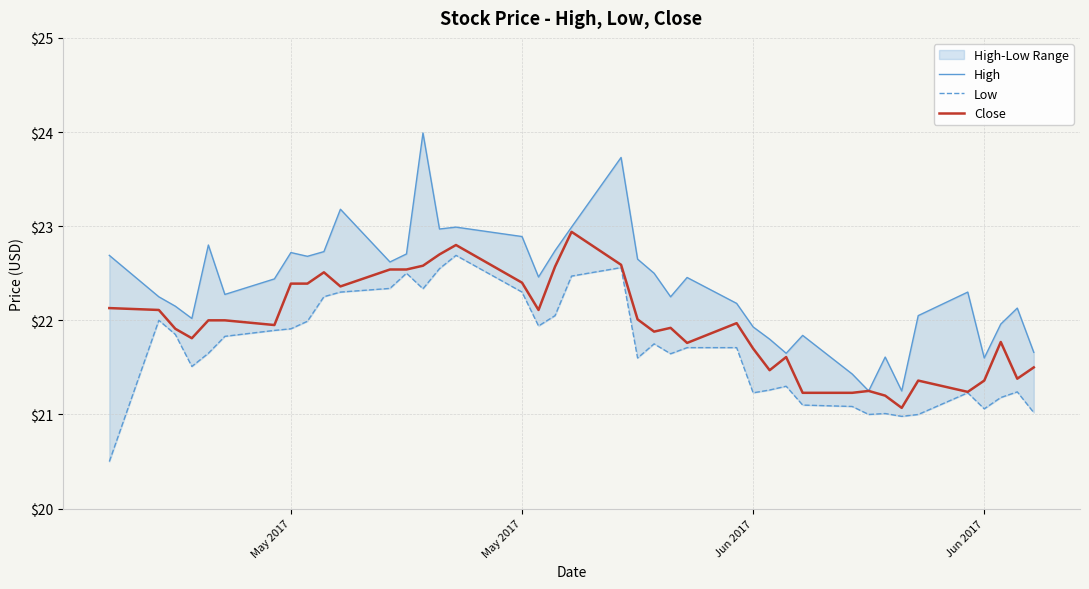

Does the chart display data point markers on the line(s)?

No